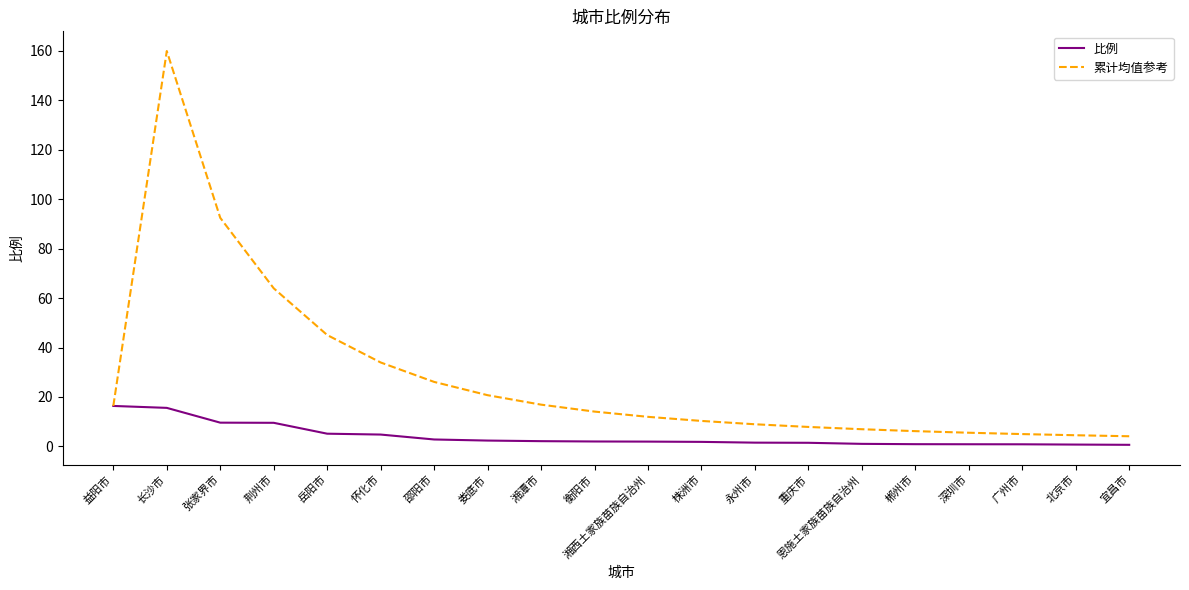

What is the sum of all 比例 values?

82.5